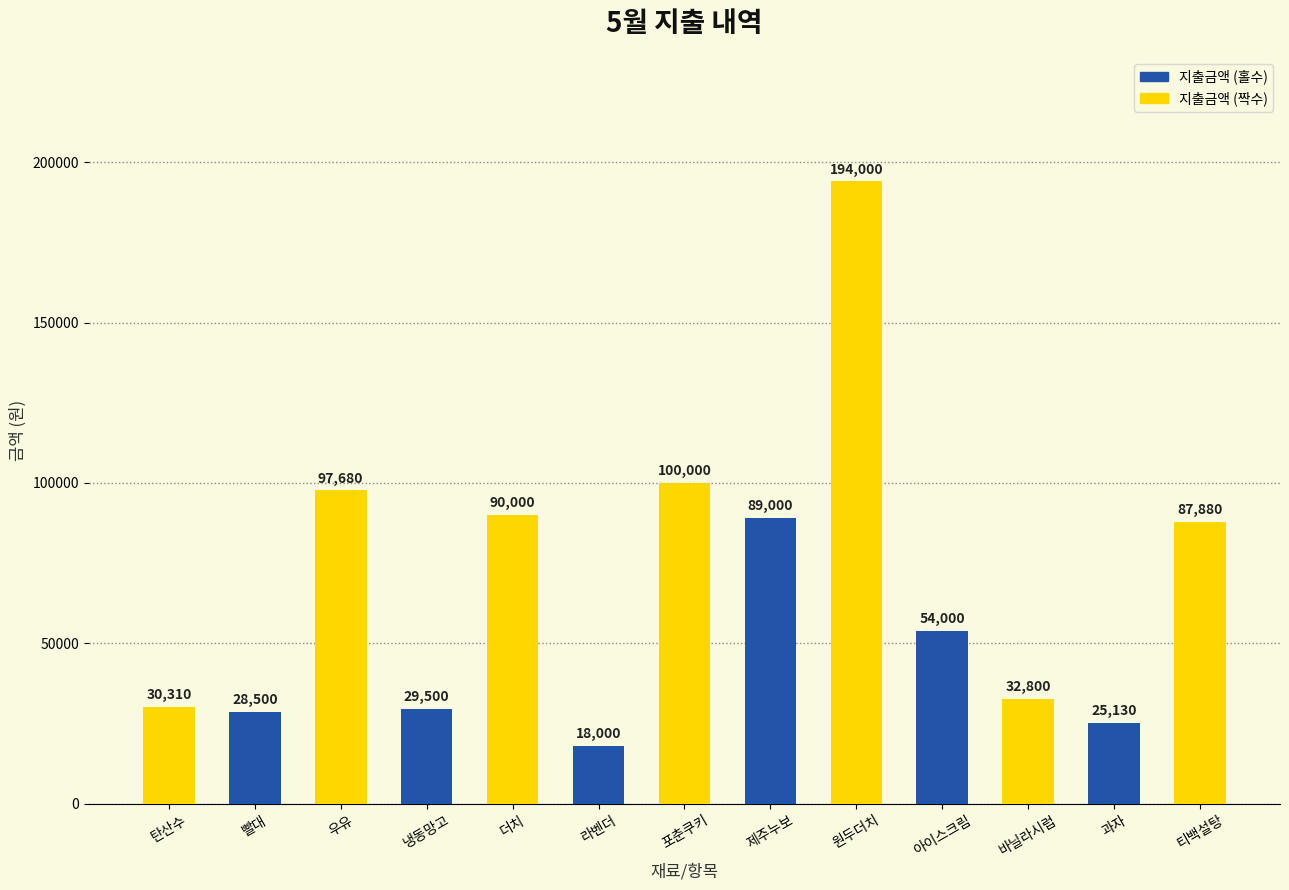

What is the sum of all values?

876800